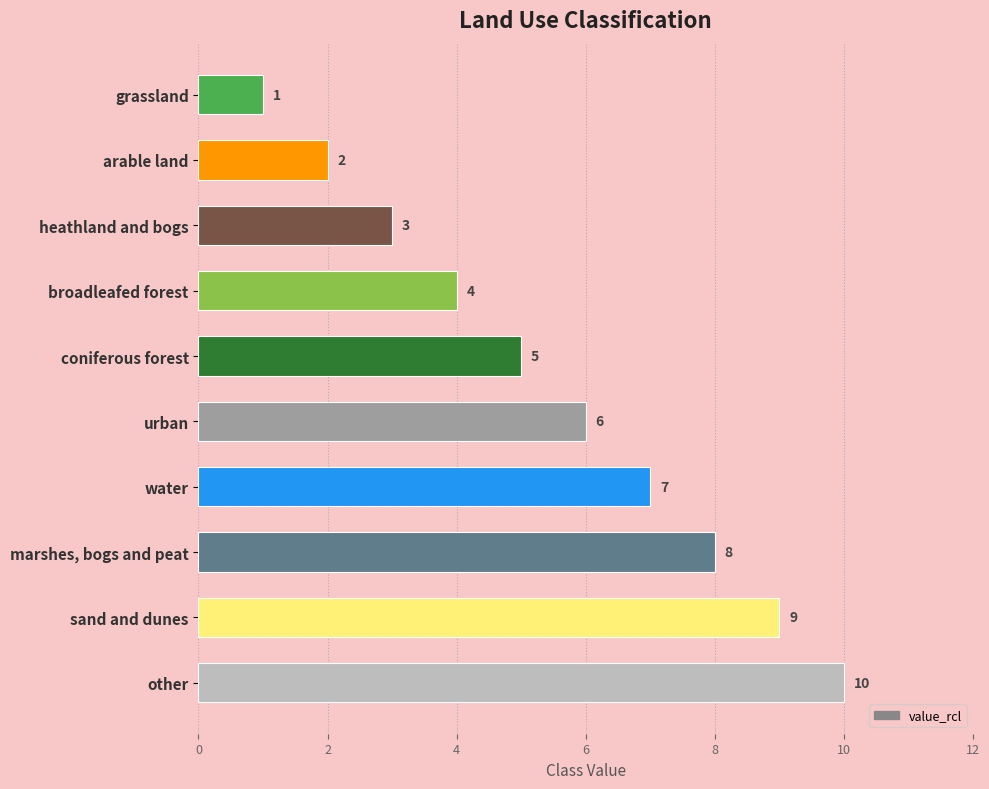

What position from the bottom is broadleafed forest?

7